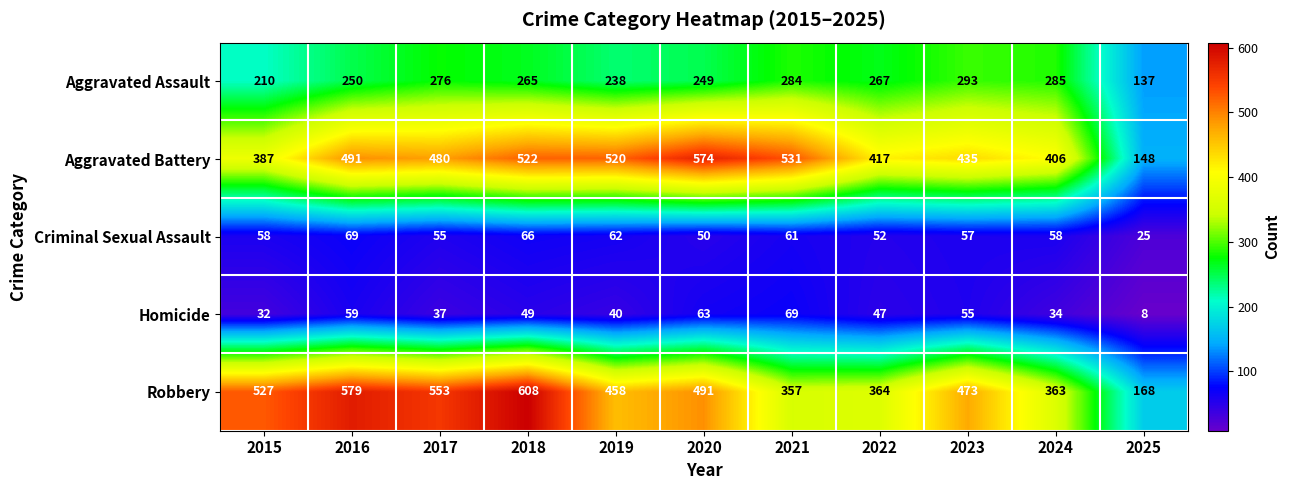

Where does the Aggravated Assault series first go above 265?

2017